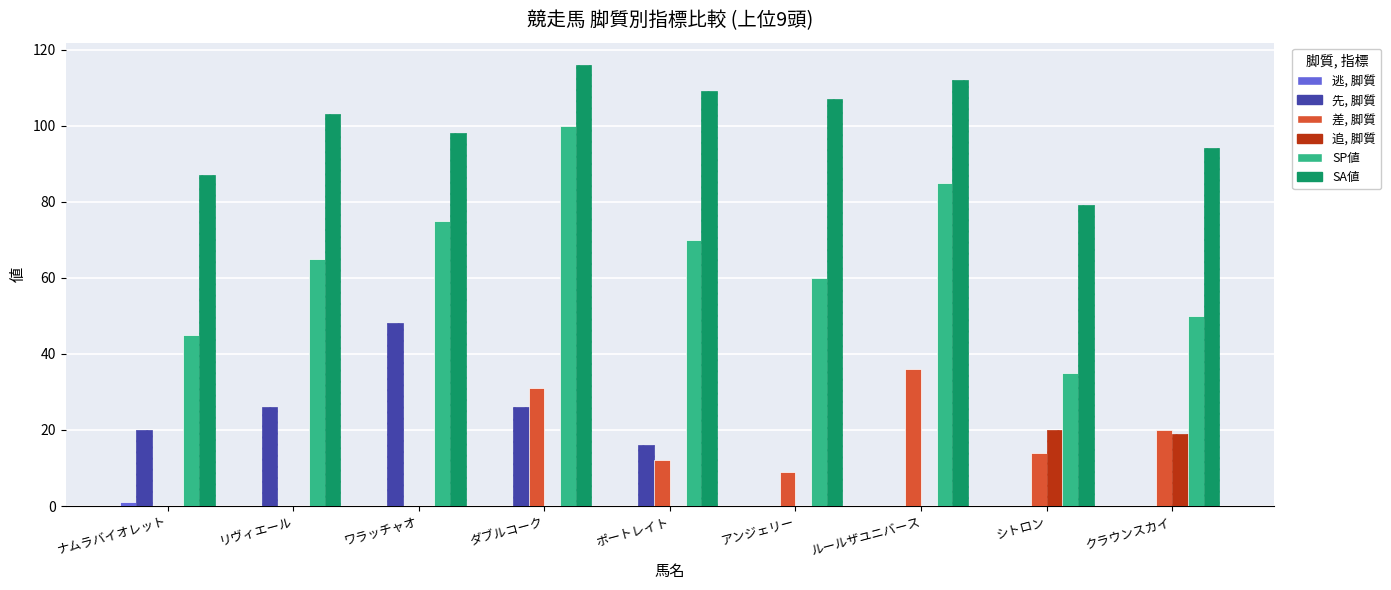

At which category is the sum across all series the highest?

ダブルコーク